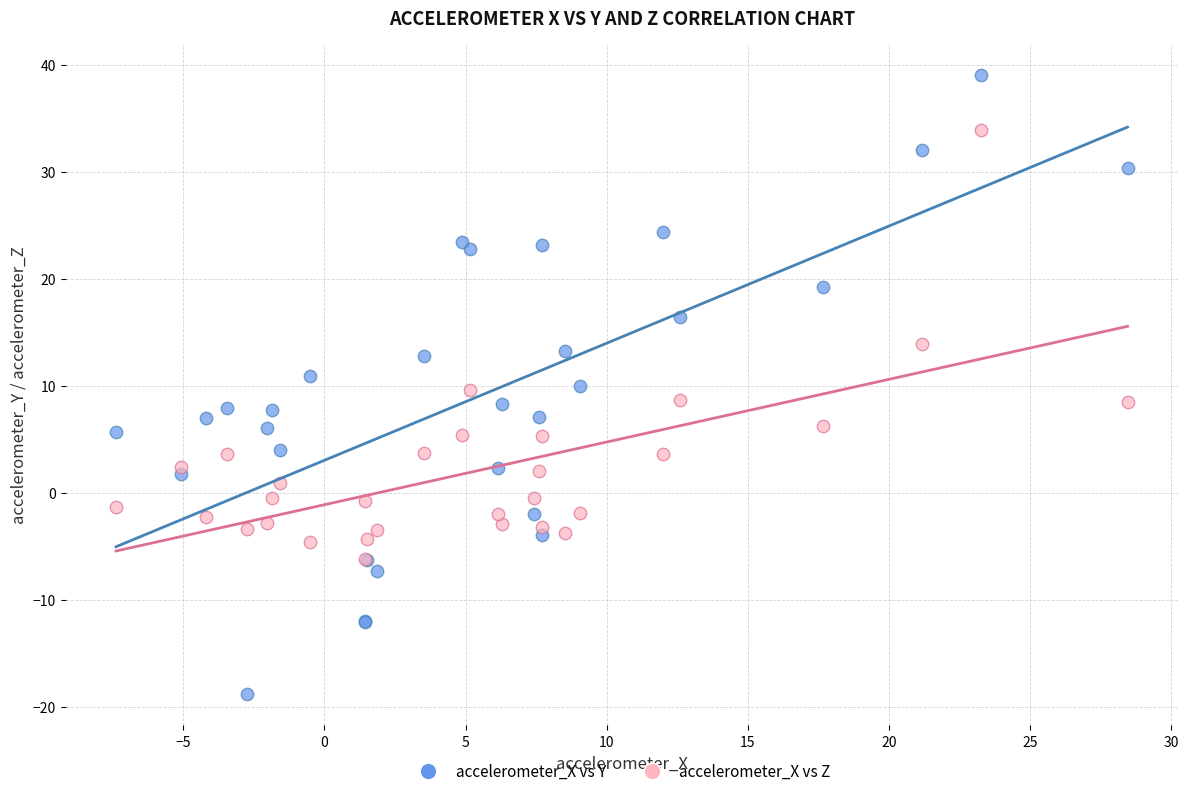

What are all the series names shown in the legend?

accelerometer_X vs Y, accelerometer_X vs Z